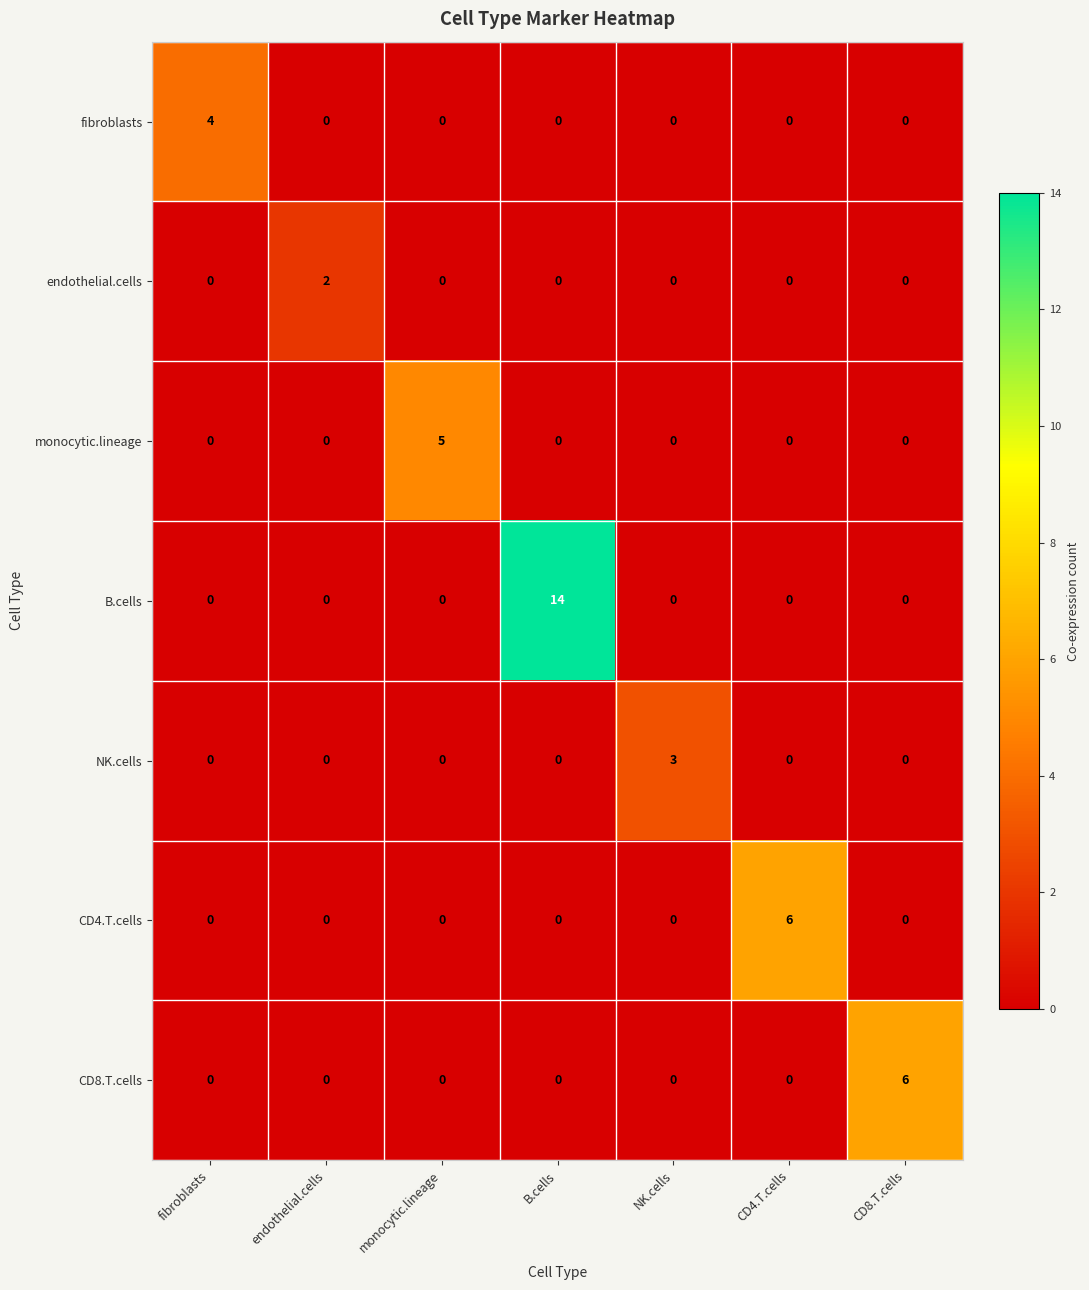

What is the sum of all fibroblasts values?

4